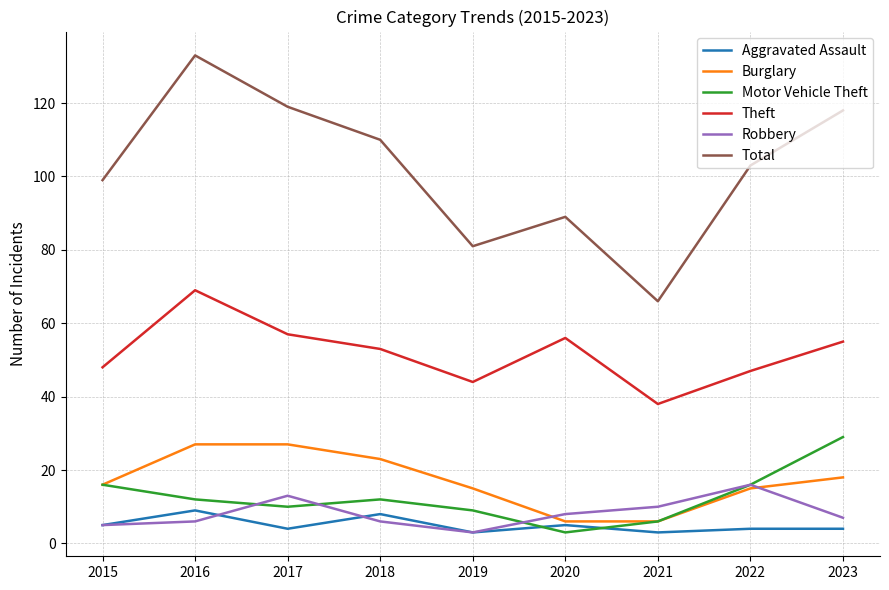

What is the average value of the Burglary series?

17